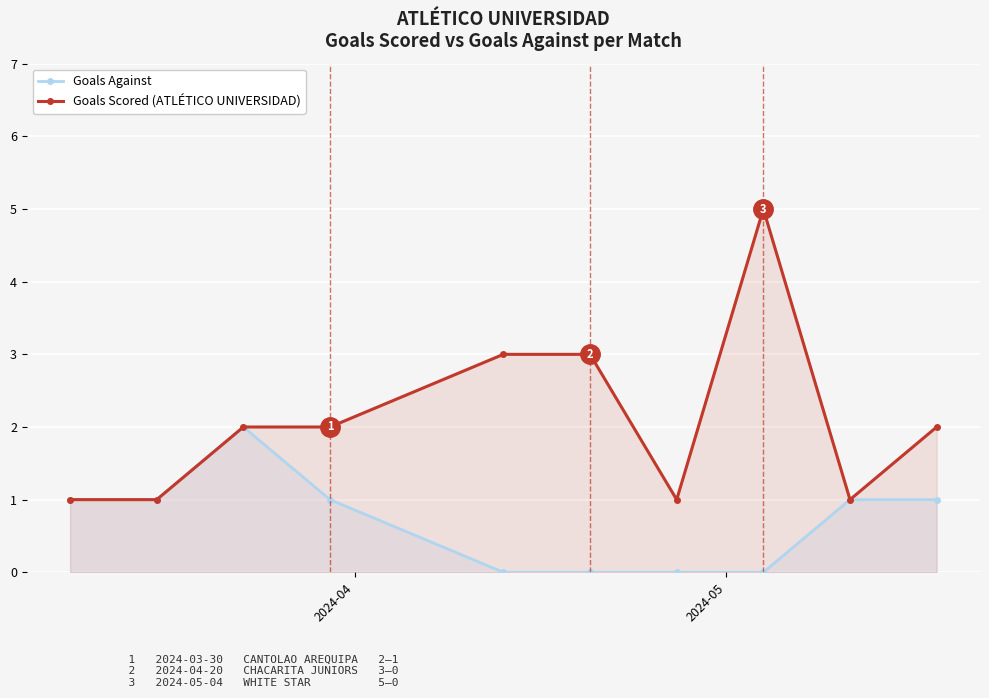

Count the number of data series in this chart.

2